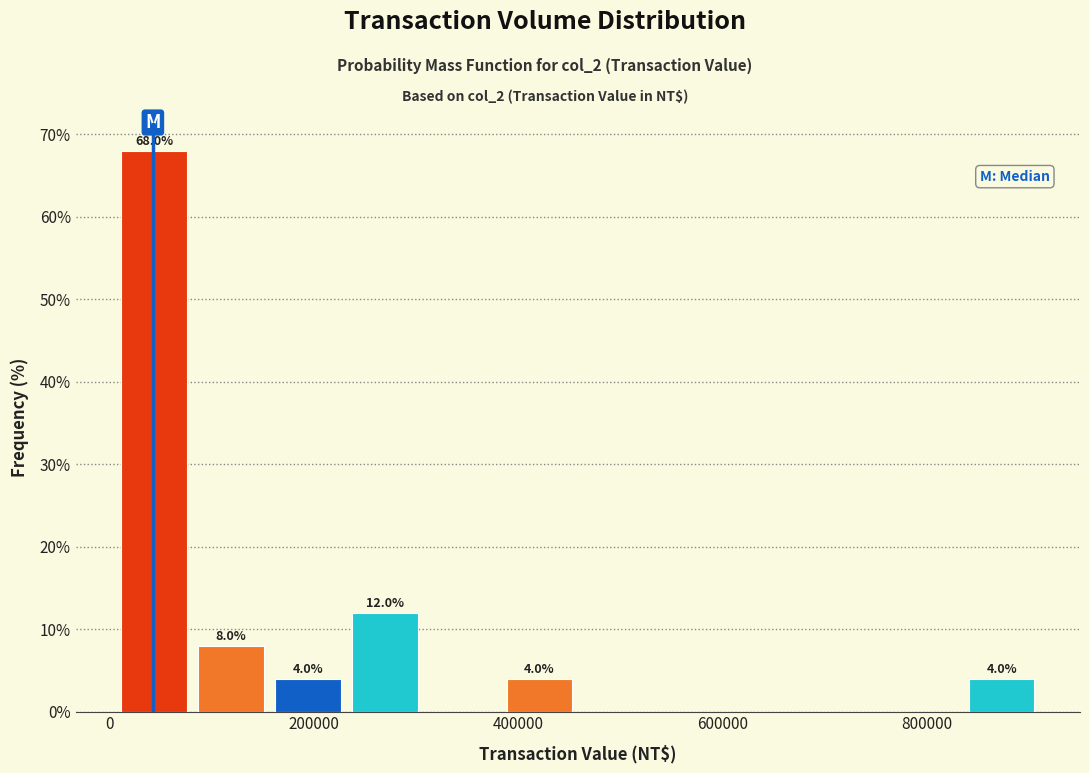

Read against the x-axis, roughly where is the centre of the tallest bar?

40000